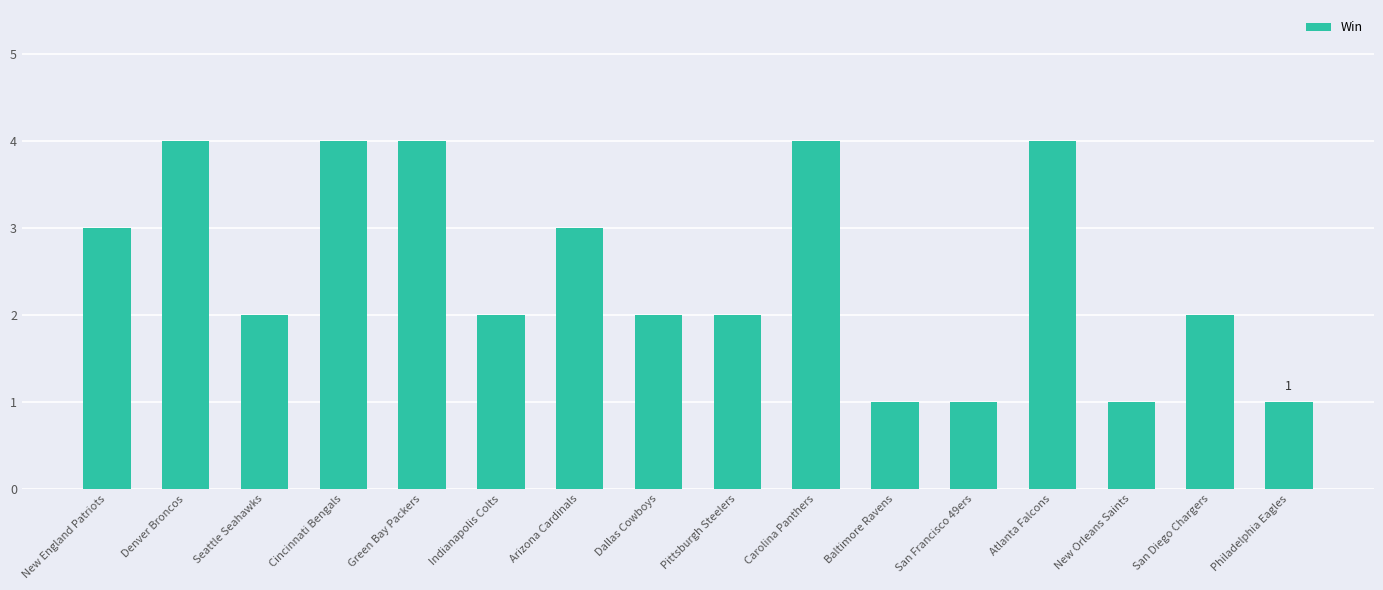

How many distinct data groups are displayed?

1